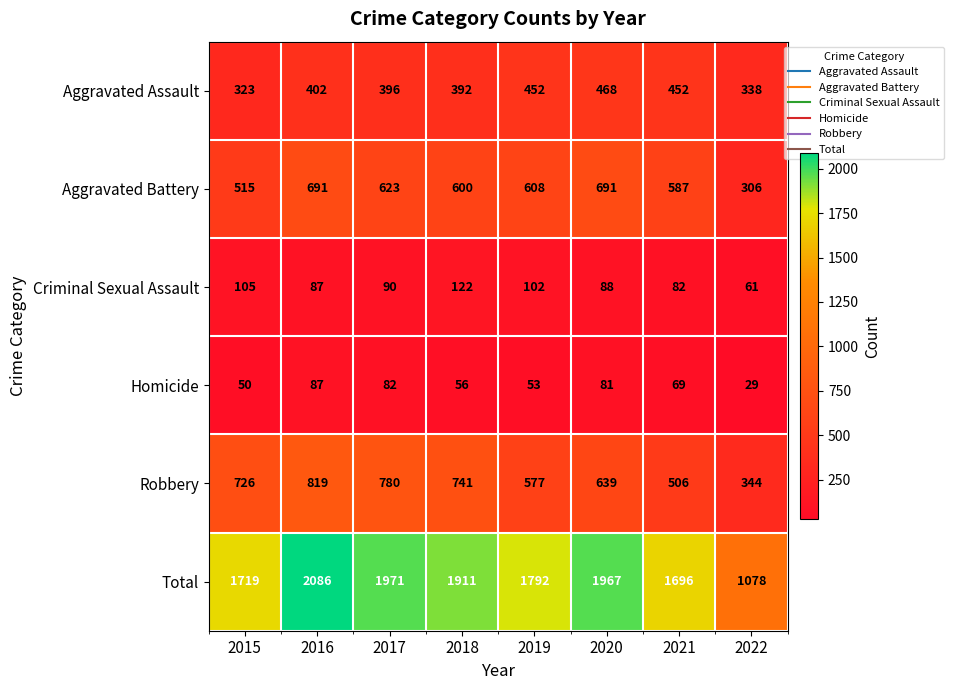

What is the maximum value shown in the chart?

2086